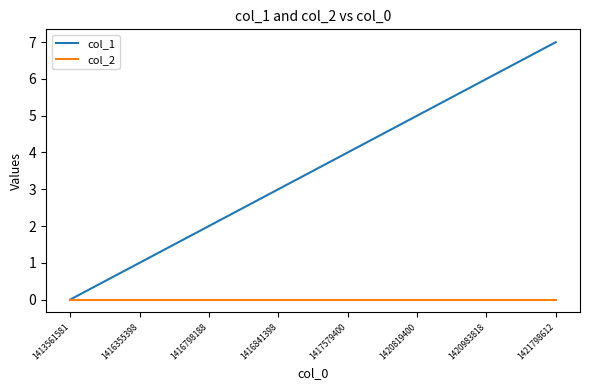

Rank the series by their average value, from lowest to highest.

col_2, col_1